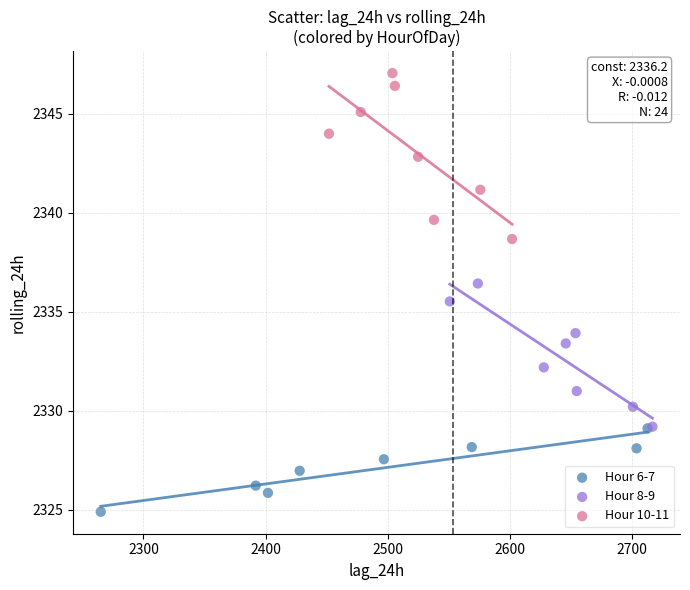

Which series has the widest spread of Y values?

Hour 10-11